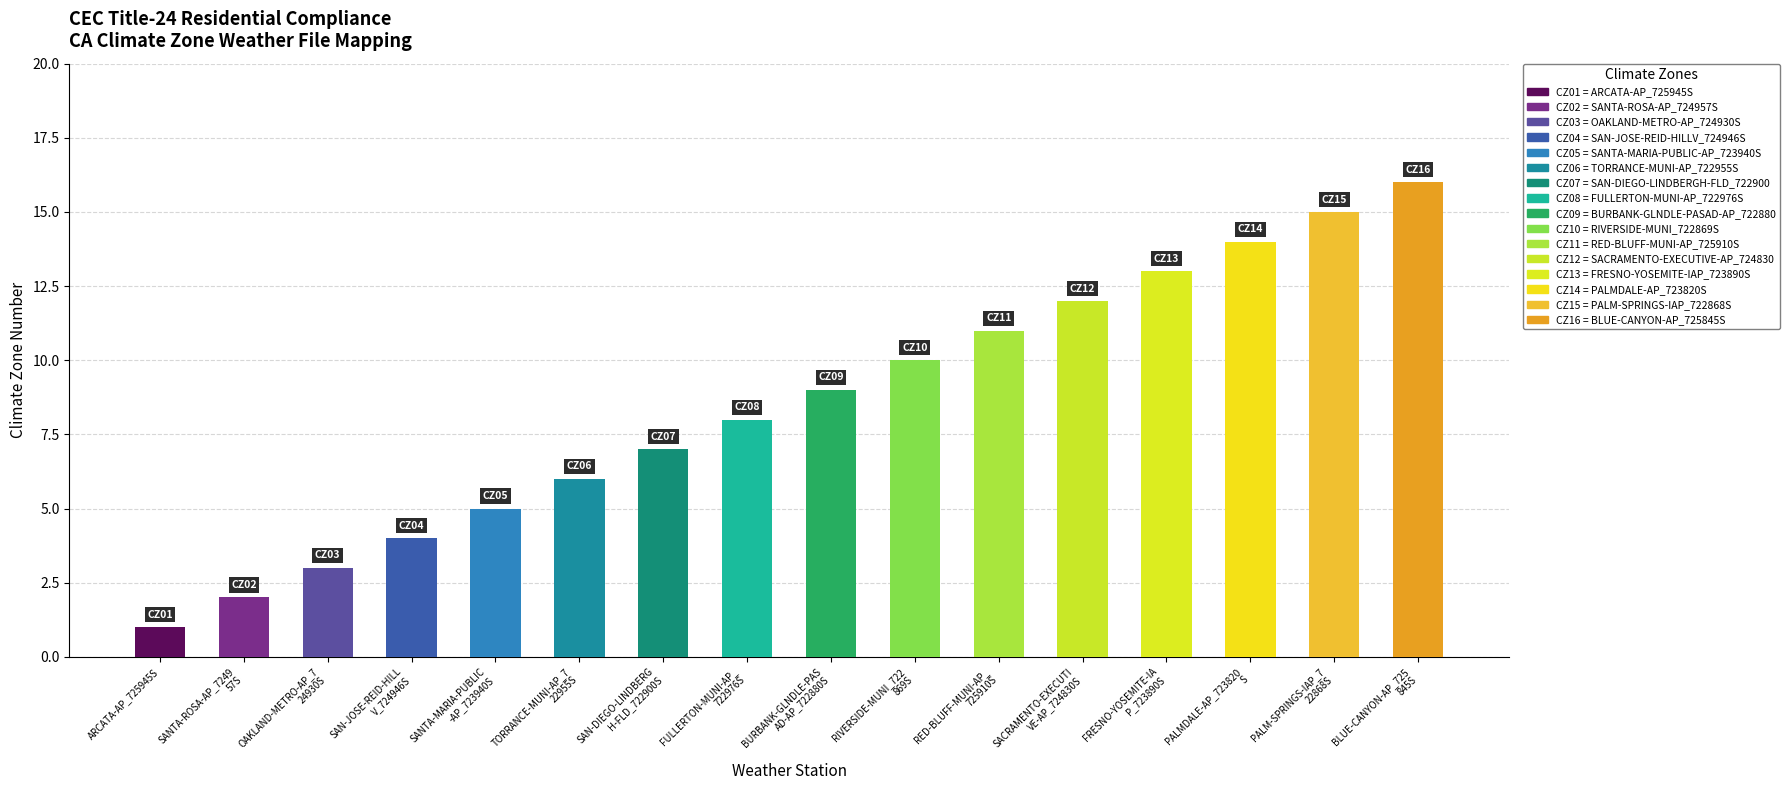

What is the smallest value displayed?

1